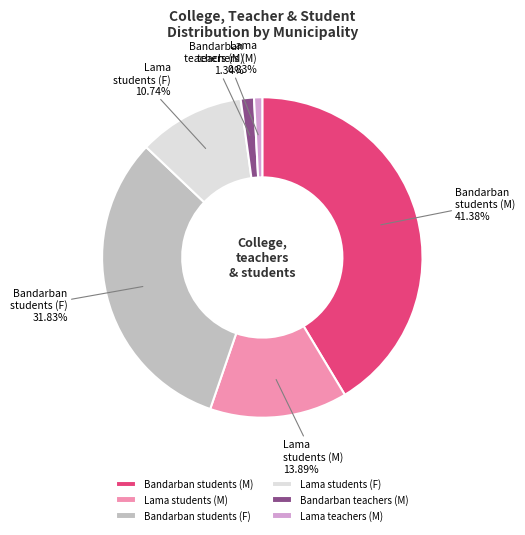

How many segments does this pie chart have?

6